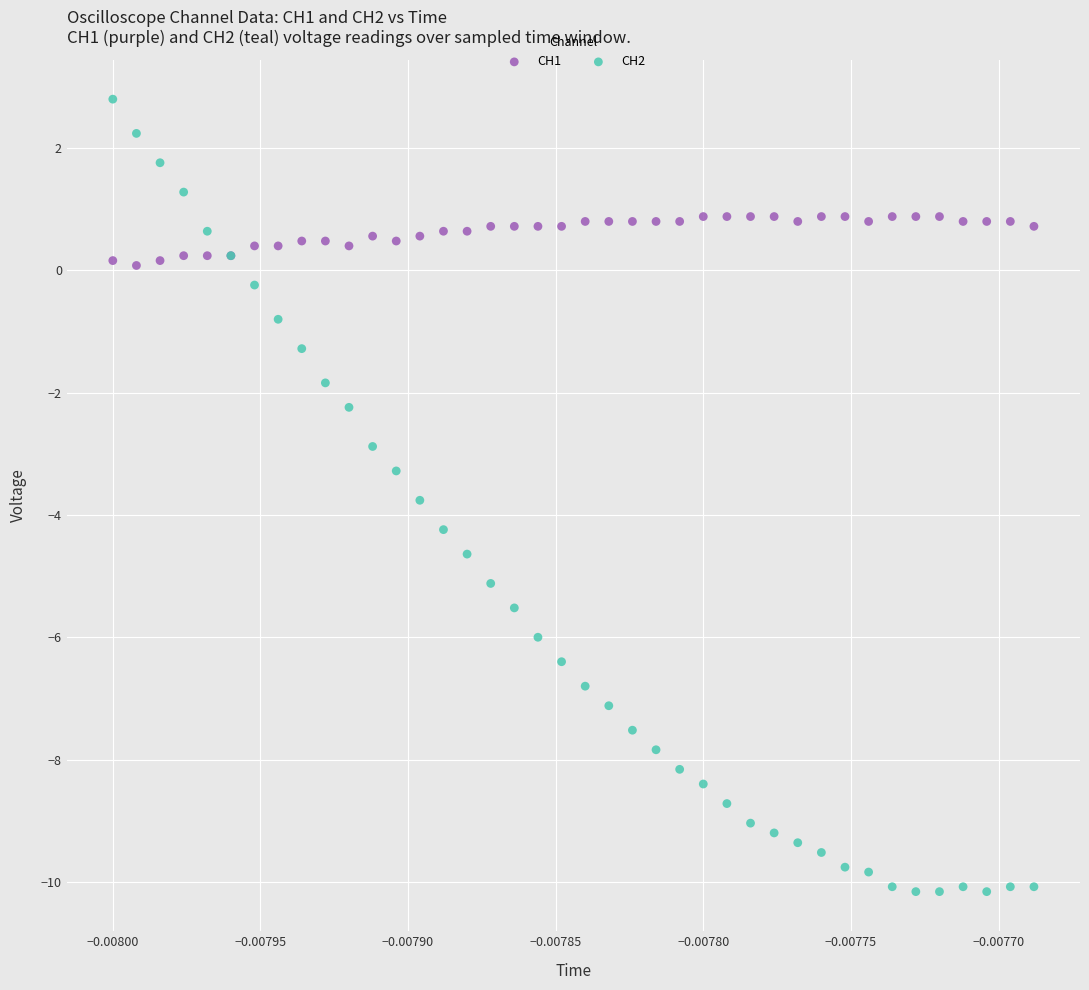

Which series contains the highest Y value?

CH2